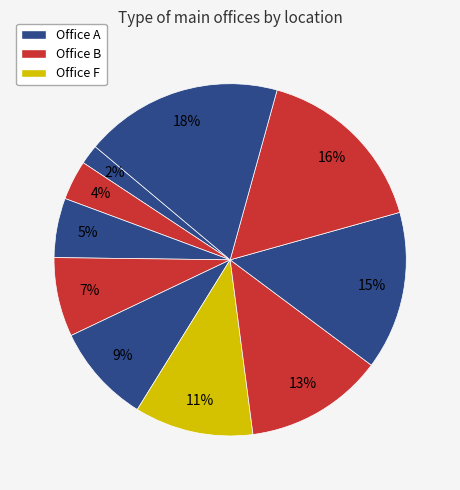

How many segments does this pie chart have?

10